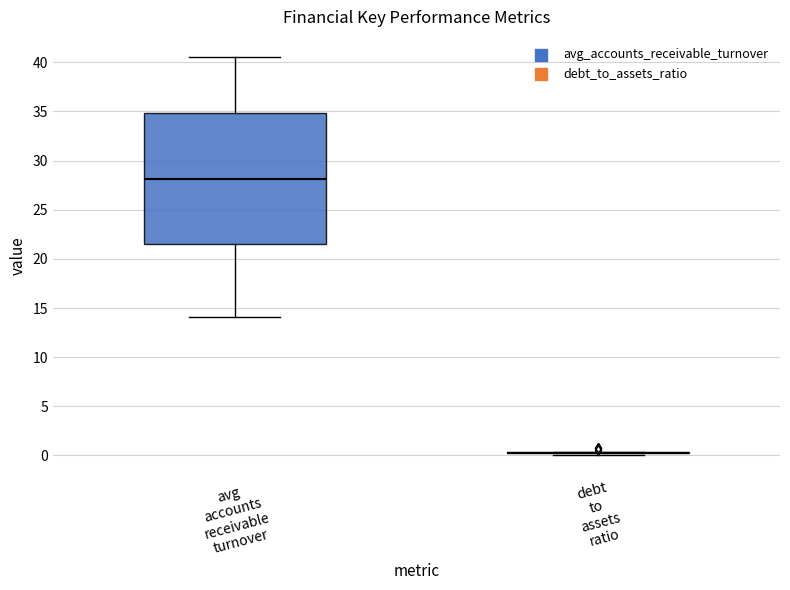

Where does the median line of the box for avg accounts receivable turnover sit on the y-axis? The values are not printed on the chart, so give them approximately, as read against the axis.

28.0